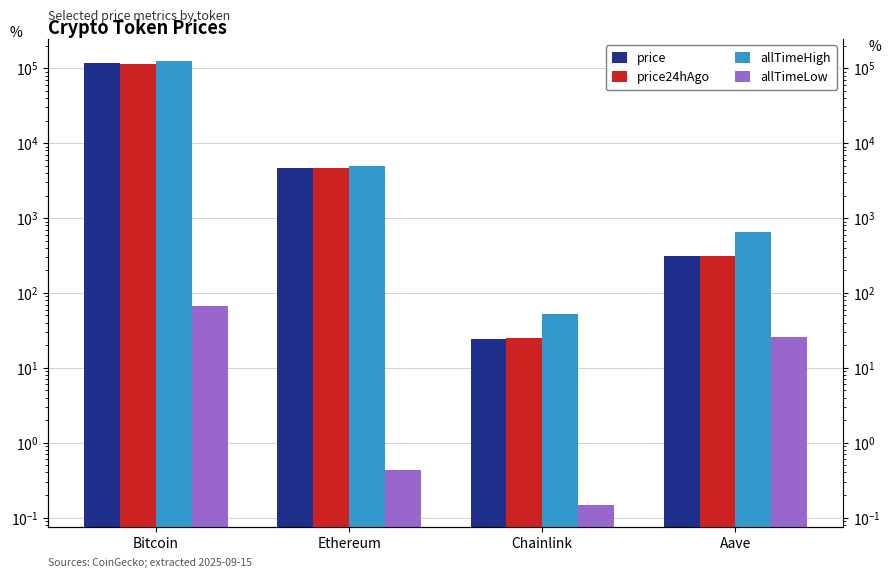

What position from the left is Ethereum?

2